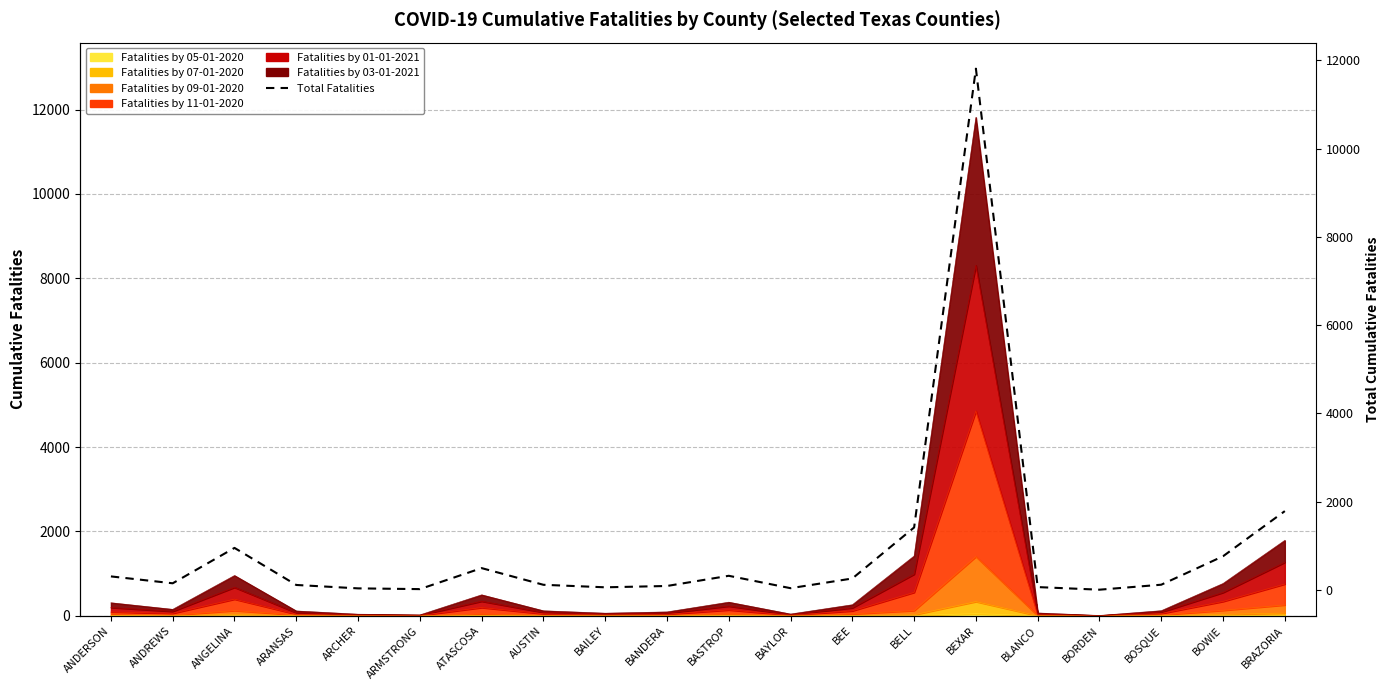

What is the label of the 9th point from the left?

BAILEY